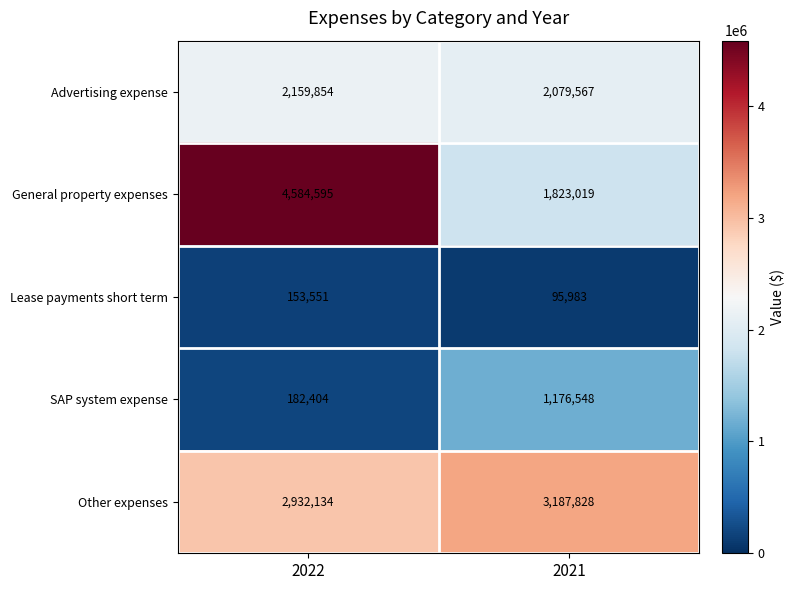

List the series in order of their peak value, highest first.

General property expenses, Other expenses, Advertising expense, SAP system expense, Lease payments short term